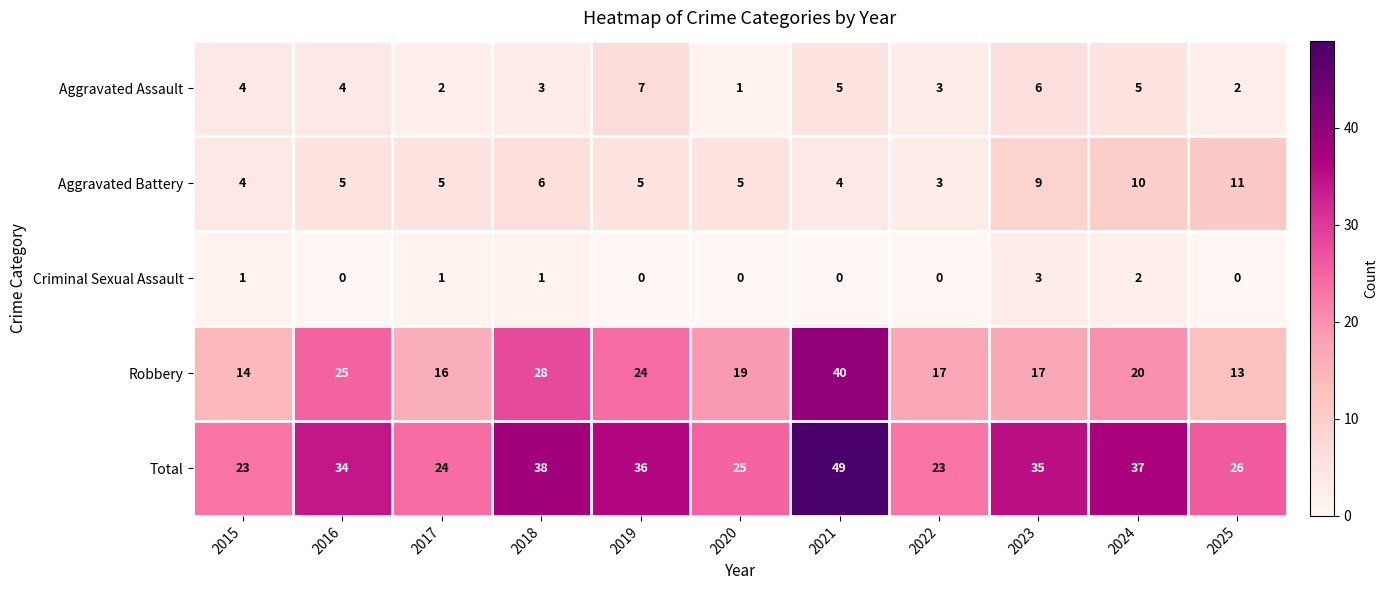

Which series changed the most between 2021 and 2025?

Robbery